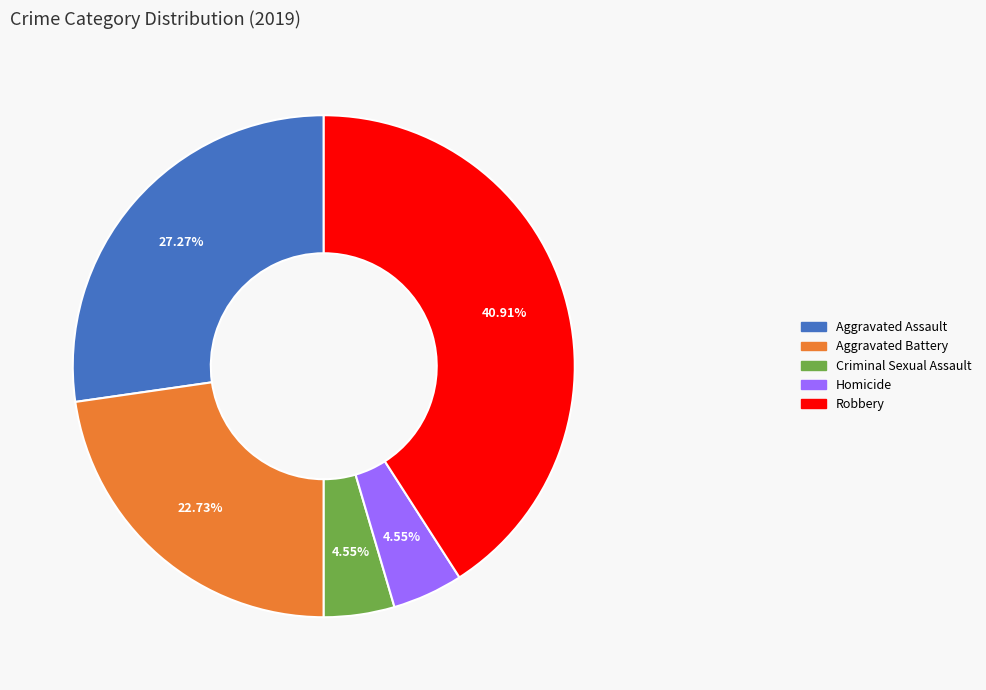

True or false: Aggravated Assault accounts for 38% of the total.

False